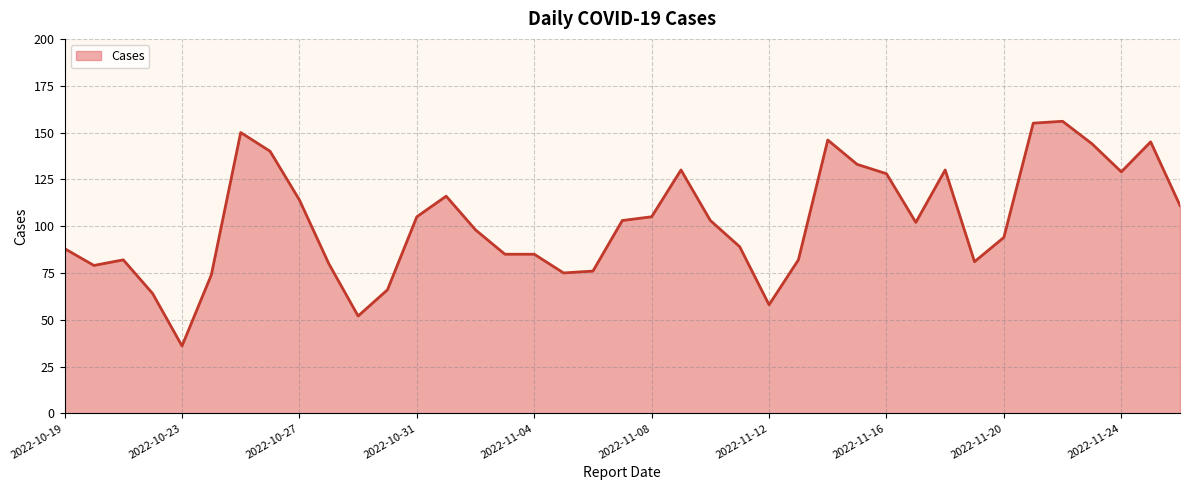

What is the maximum value shown in the chart?

156